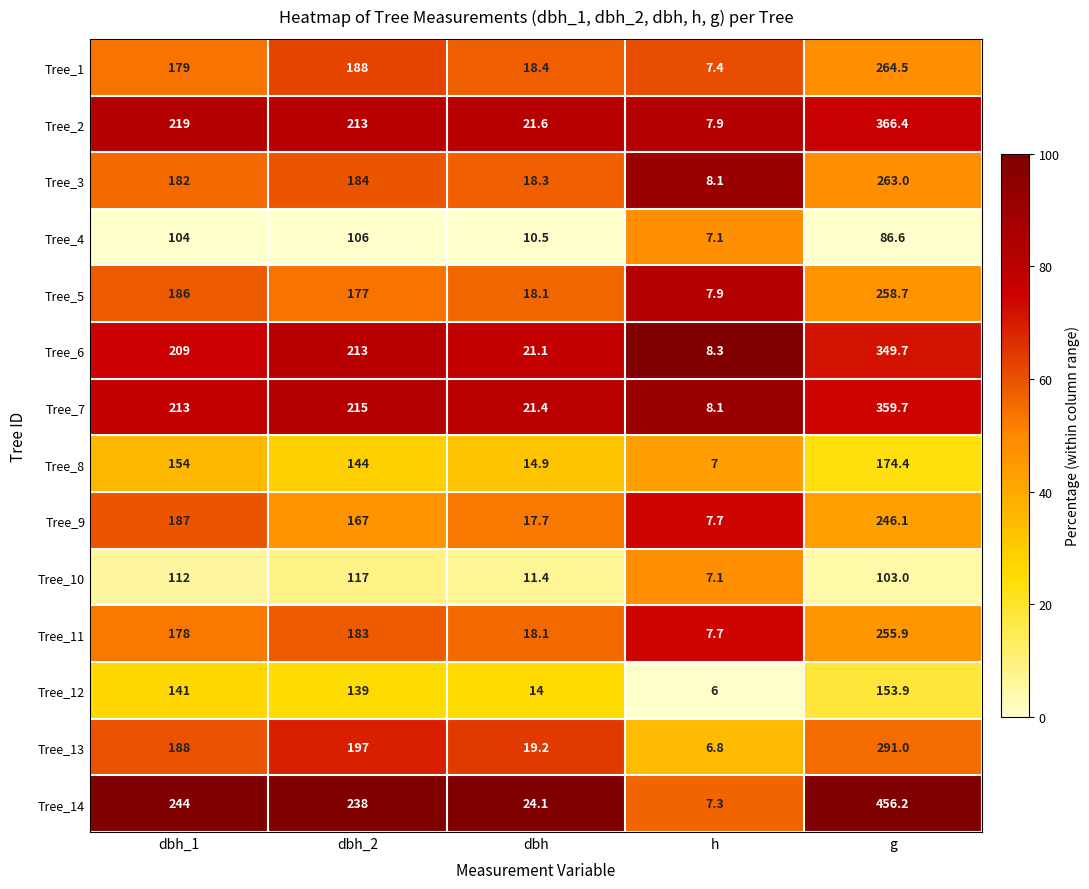

Rank the series at dbh_1 from highest to lowest value.

Tree_14, Tree_2, Tree_7, Tree_6, Tree_13, Tree_9, Tree_5, Tree_3, Tree_1, Tree_11, Tree_8, Tree_12, Tree_10, Tree_4